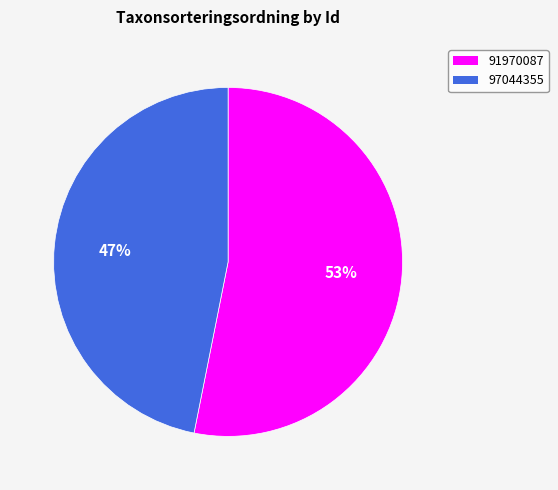

What is the largest slice in the pie chart?

91970087